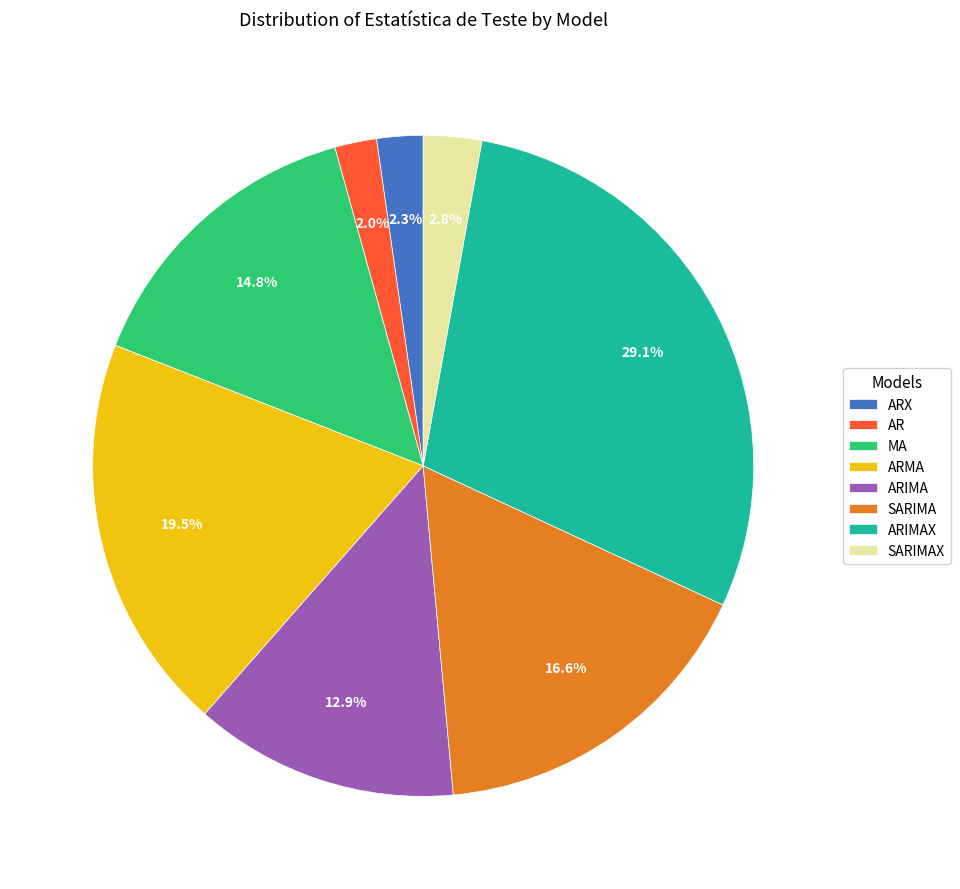

Approximately how many times larger is the value at AR compared to SARIMA?

0.1